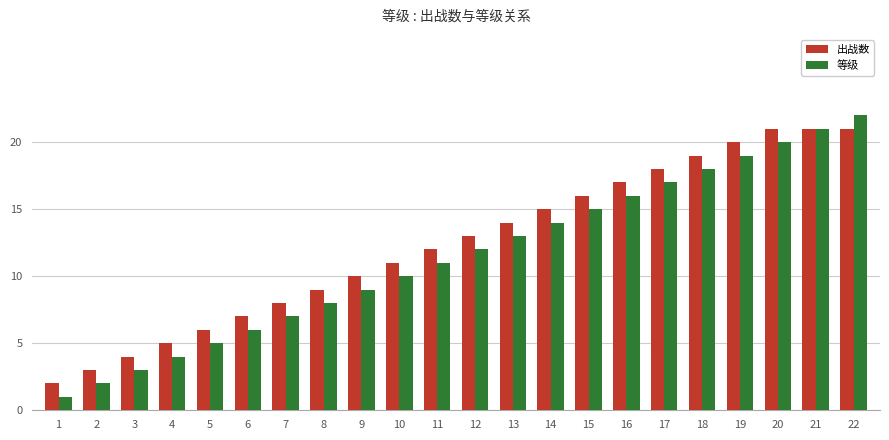

What is the difference between the highest and lowest values at 17?

1